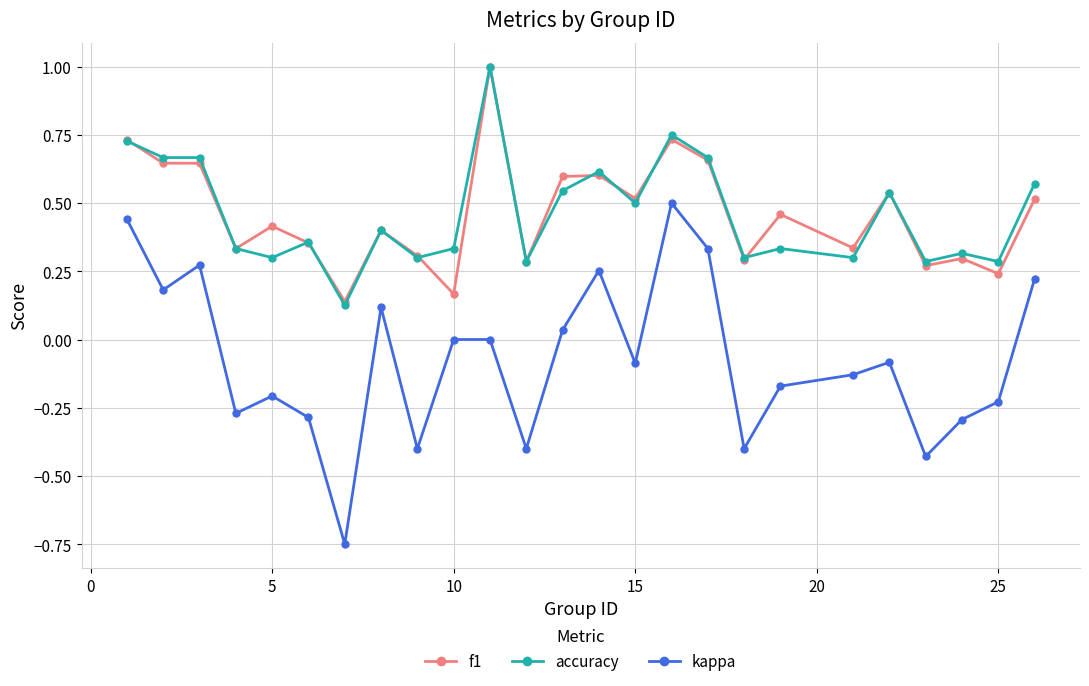

What is the maximum value for f1?

1.0